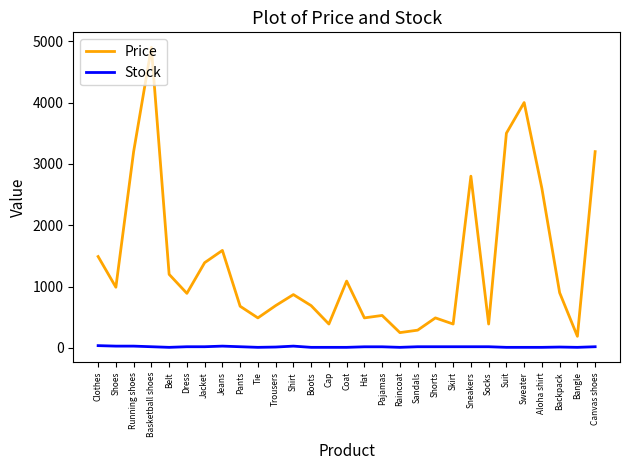

True or false: Price and Stock cross at least once.

False